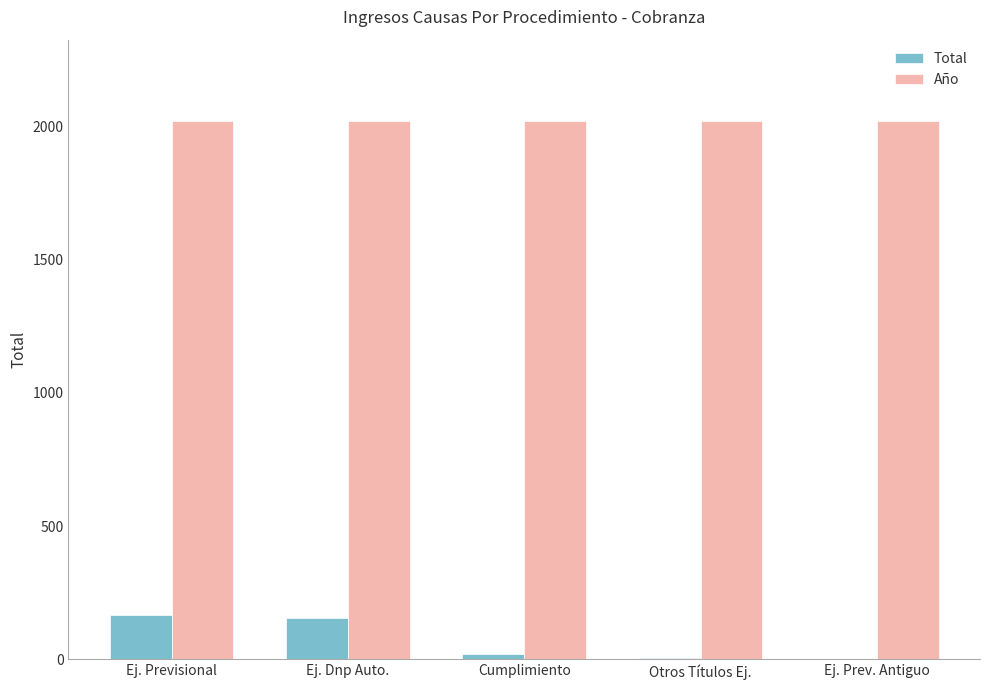

Which series has the largest total across all categories?

Año